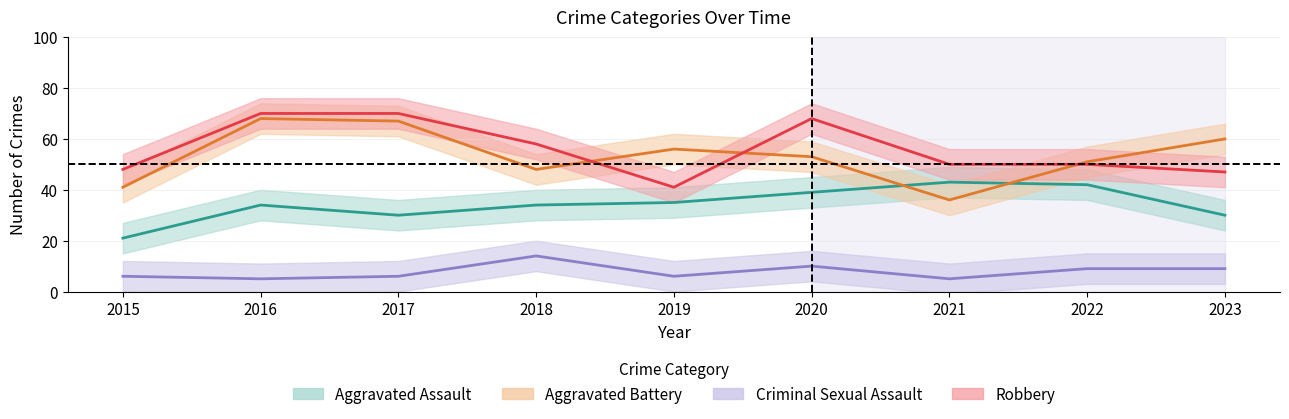

How many lines are shown in the chart?

4